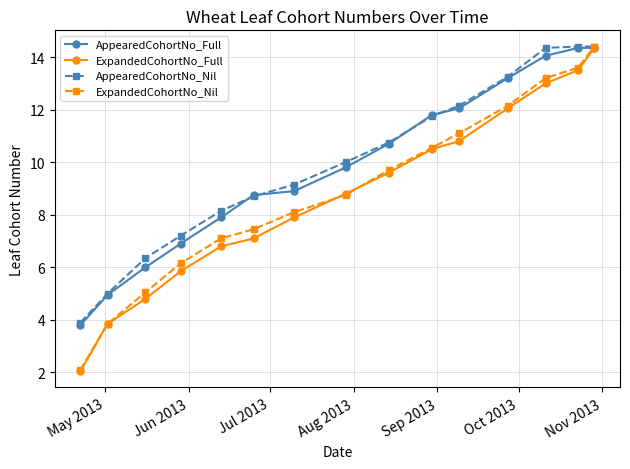

What is the lowest value of the ExpandedCohortNo_Nil series?

2.1